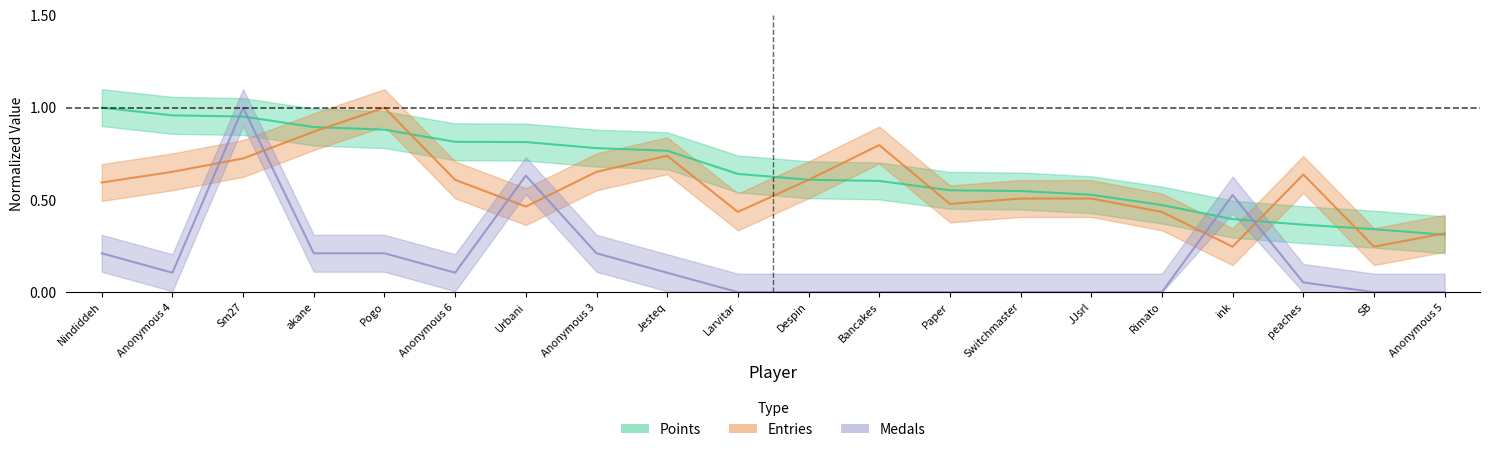

At how many categories does at least one series exceed 0?

20